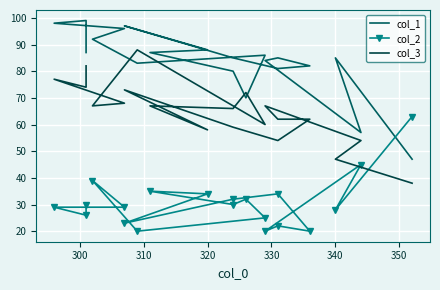

How many intersections are there between col_3 and col_2?

1